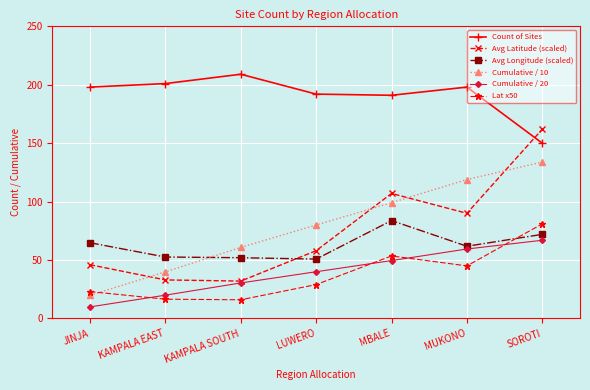

What is the spread (max minus min) of values at JINJA?

188.1